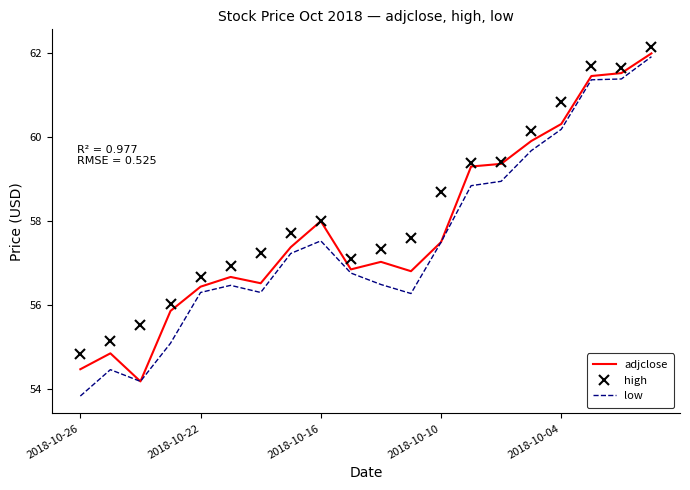

True or false: low and high cross at least once.

False